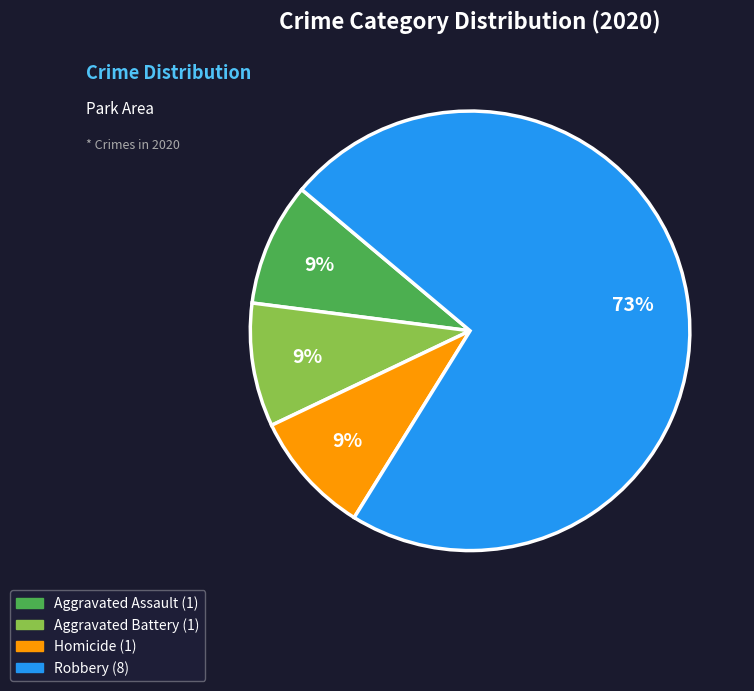

To the nearest percent, what is the average slice percentage?

25%